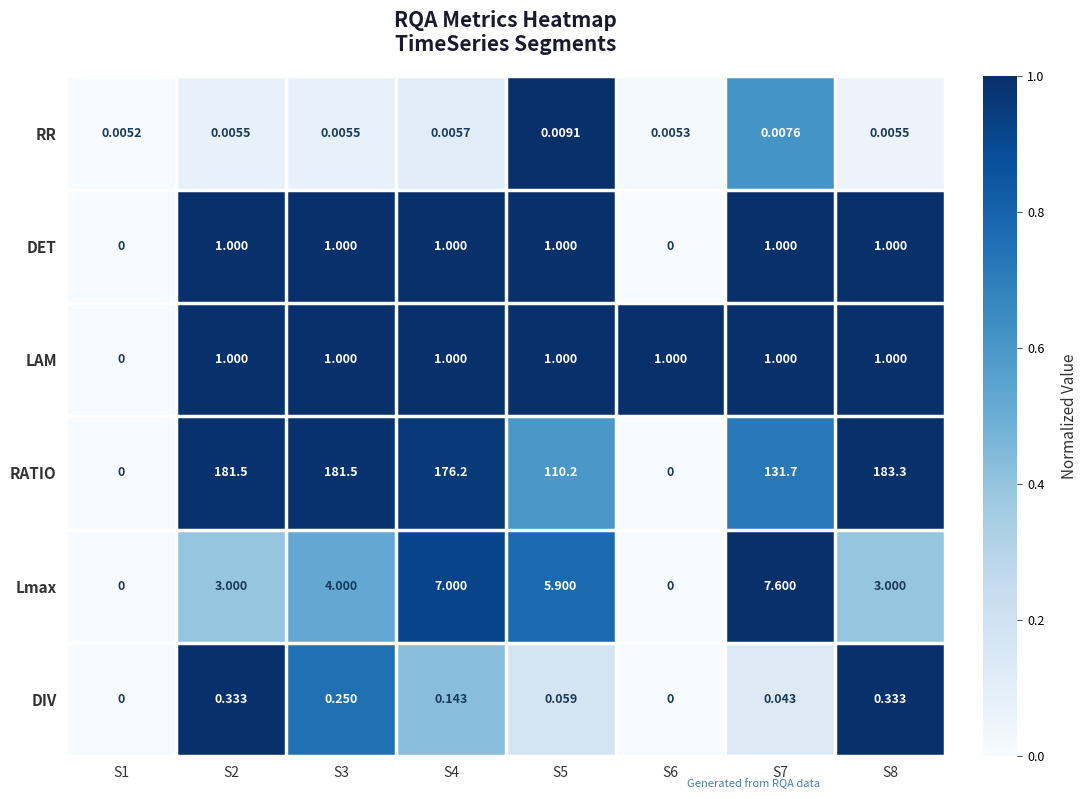

Which series has the largest total across all categories?

RATIO